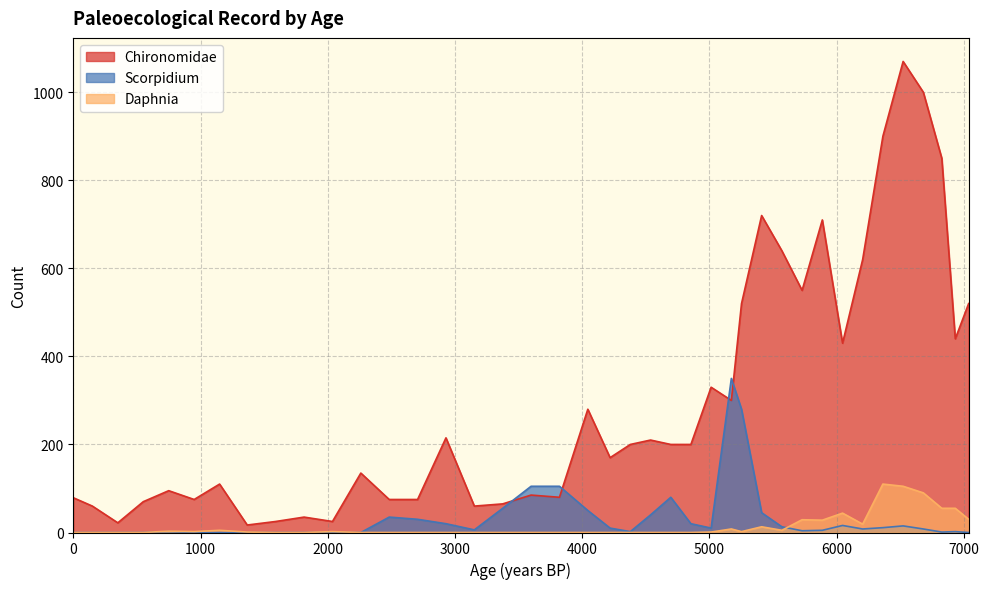

List the labels in order of Daphnia value, largest first.

6363, 6522, 6681, 6826, 6932, 6046, 7037, 5728, 5887, 6204, 5410, 5172, 1150, 5569, 750, 950, 2037, 5252, 1367, 5013, 0, 150, 350, 550, 1590, 1814, 2260, 2483, 2706, 2929, 3152, 3375, 3598, 3821, 4044, 4219, 4378, 4537, 4696, 4854